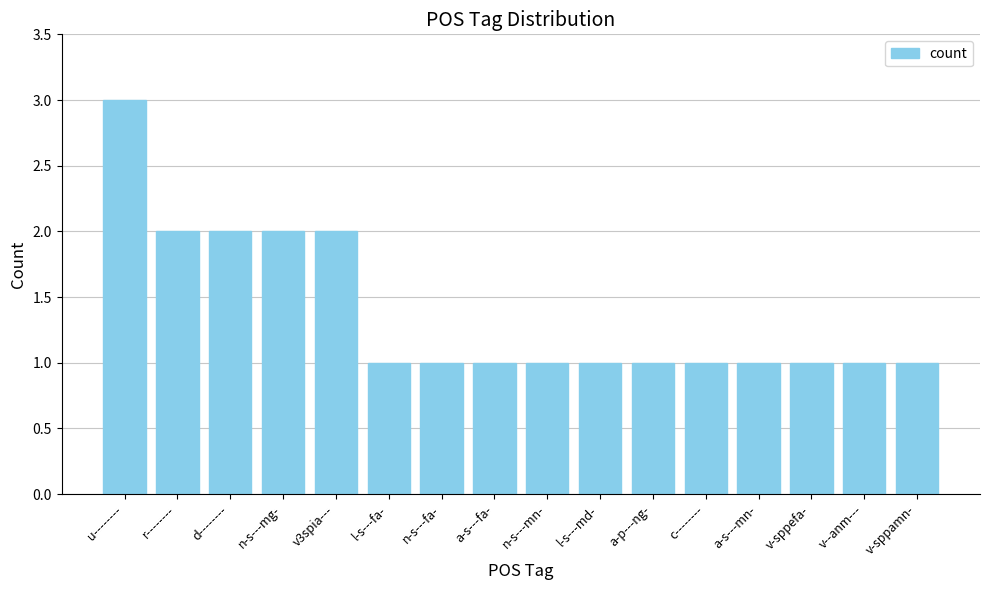

True or false: the data shows 1 at l-s---fa-.

True